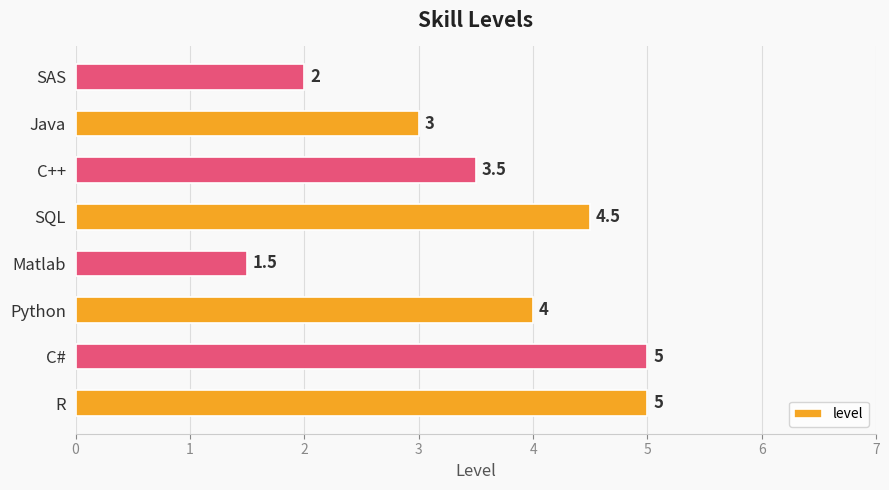

How many series are shown in this chart?

1